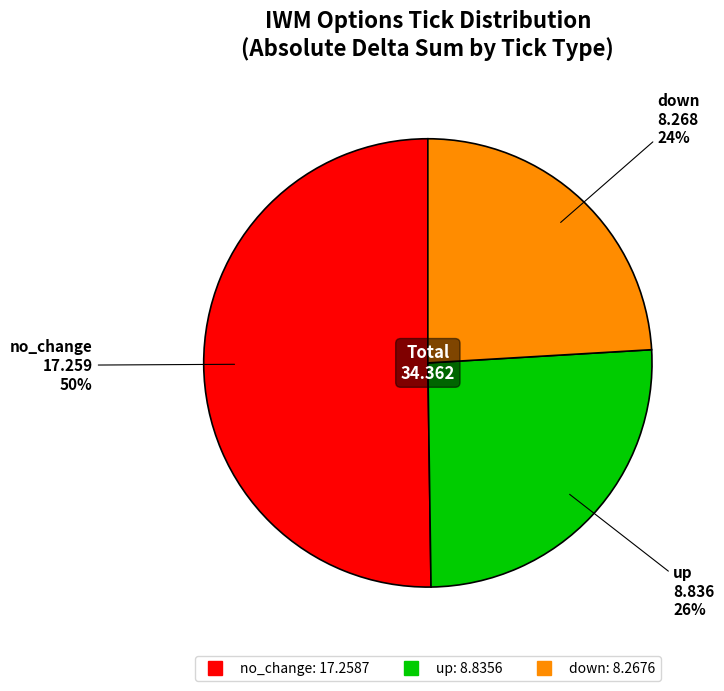

Which category has the biggest portion of the pie?

no_change